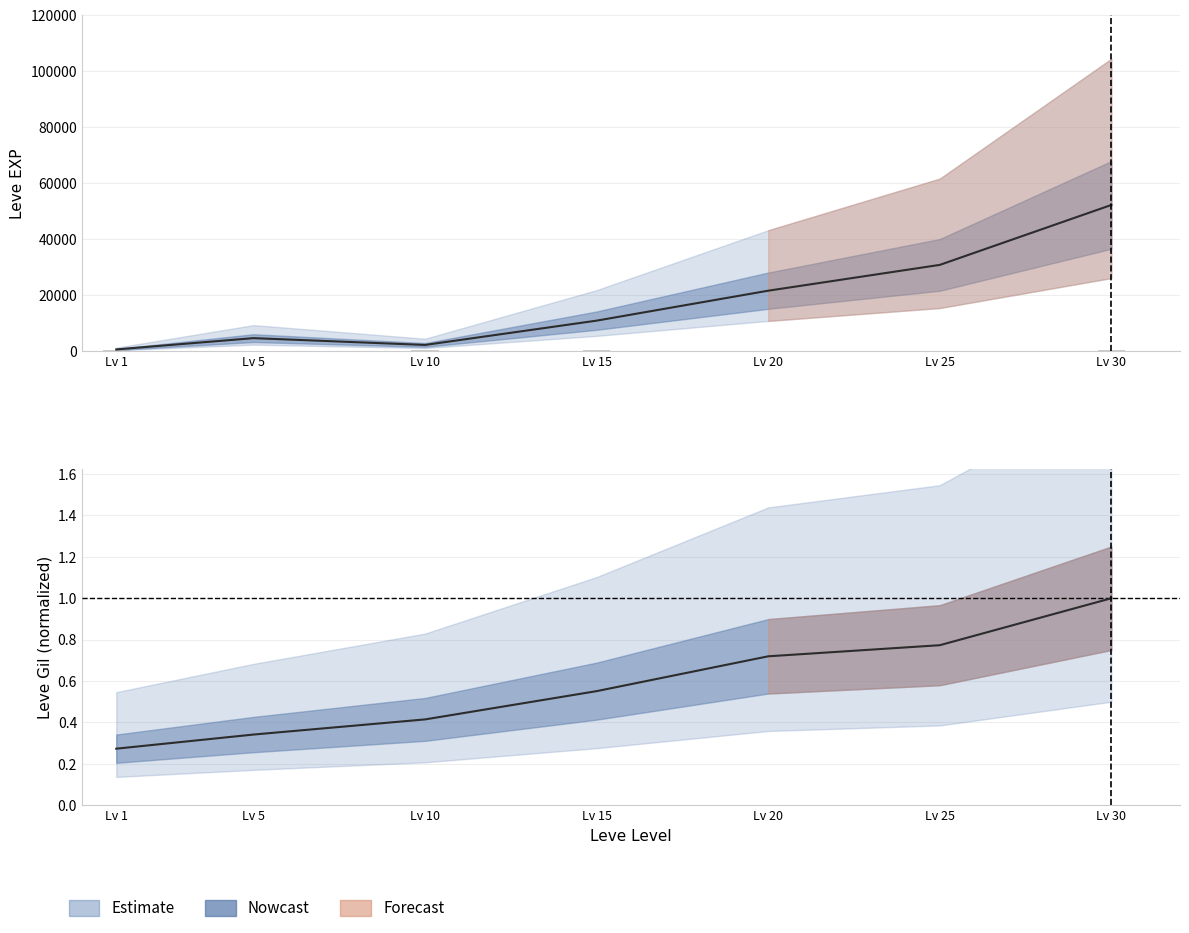

Which series has the largest total across all categories?

Leve EXP